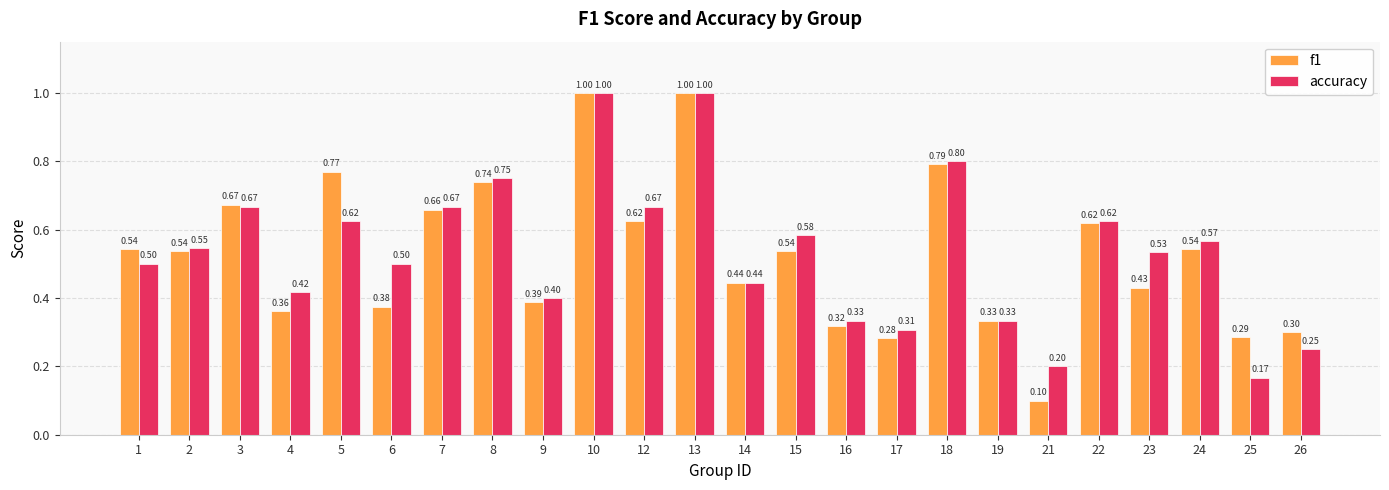

Between 1 and 8, which series saw the biggest shift?

accuracy